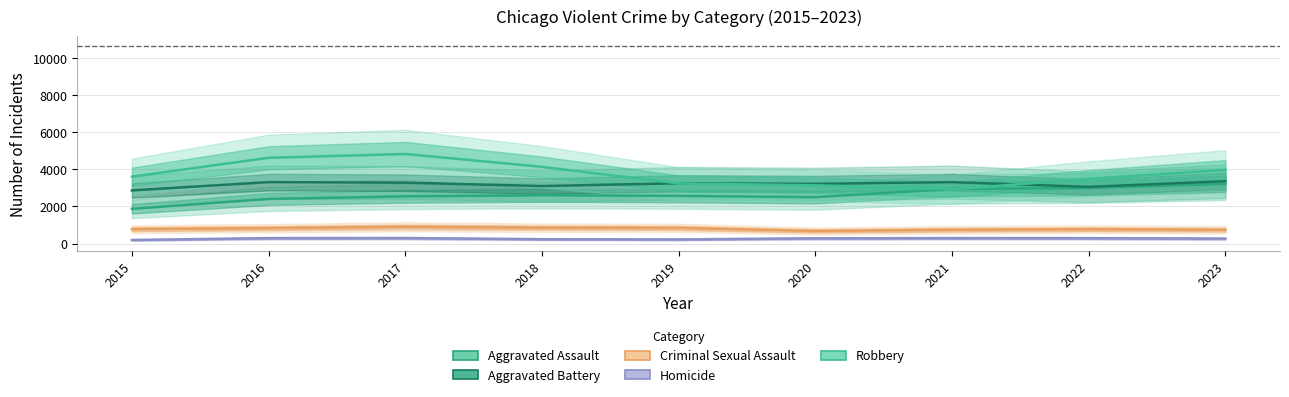

What is the difference between the second highest and minimum values in the Homicide series?

98